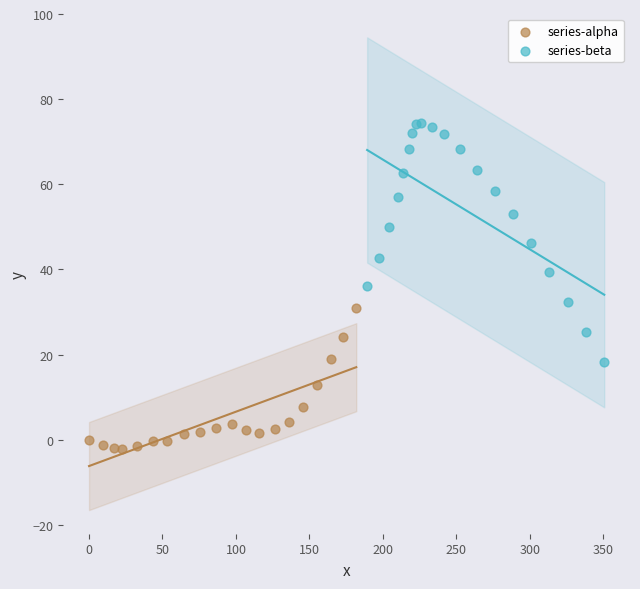

Which series contains the highest Y value?

series-beta